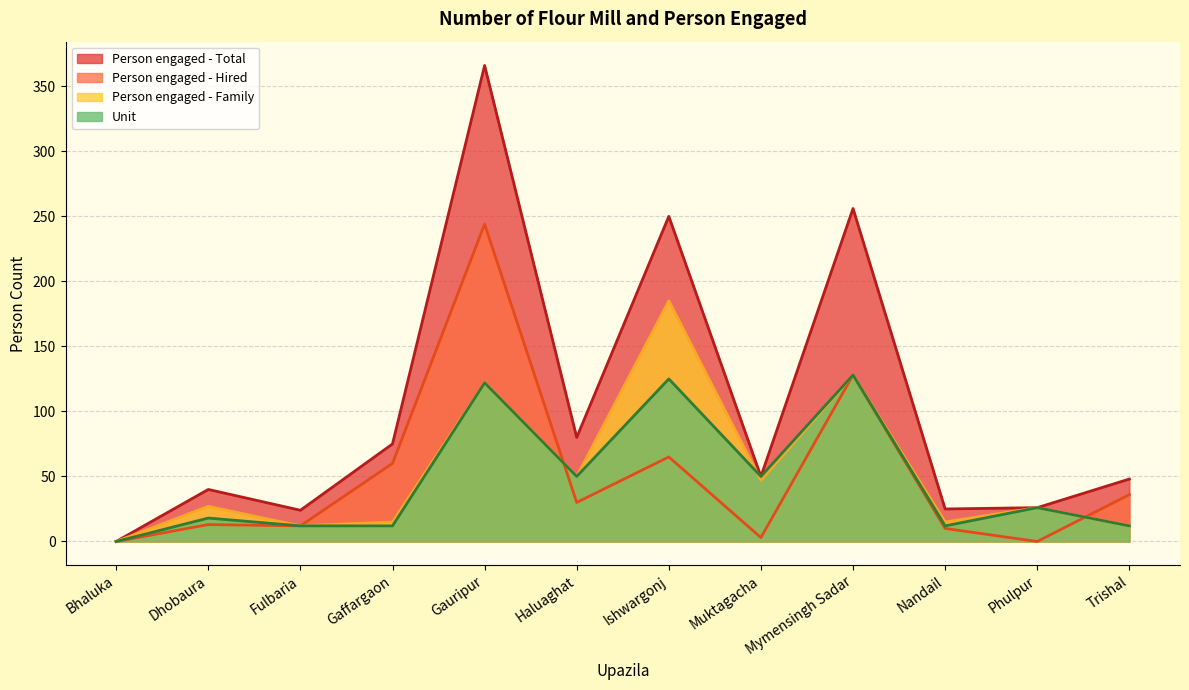

What is the maximum value for Person engaged - Hired?

244